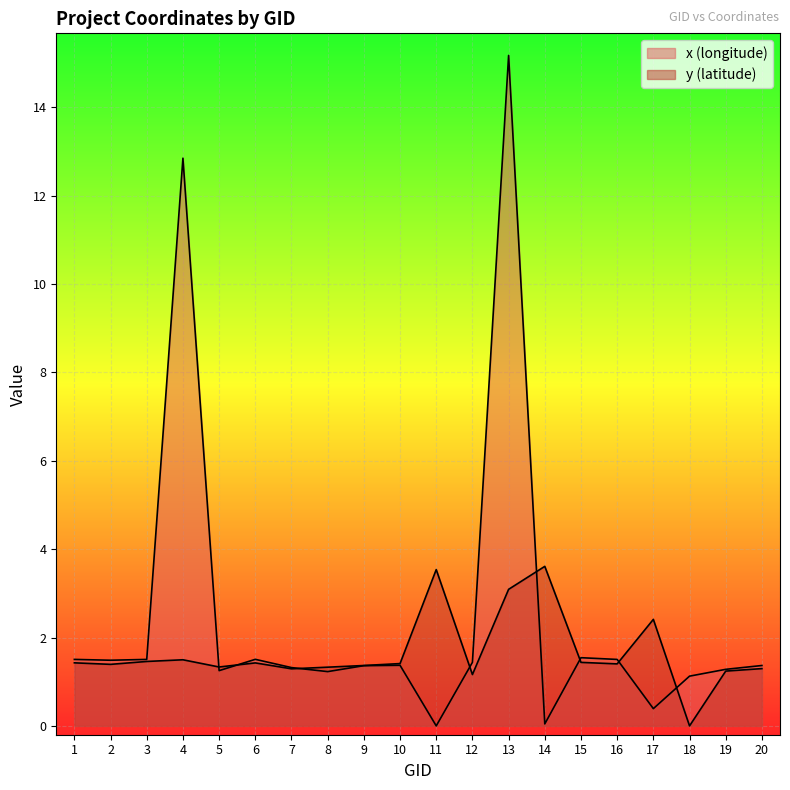

Where does the x (longitude) series first go above 1?

1